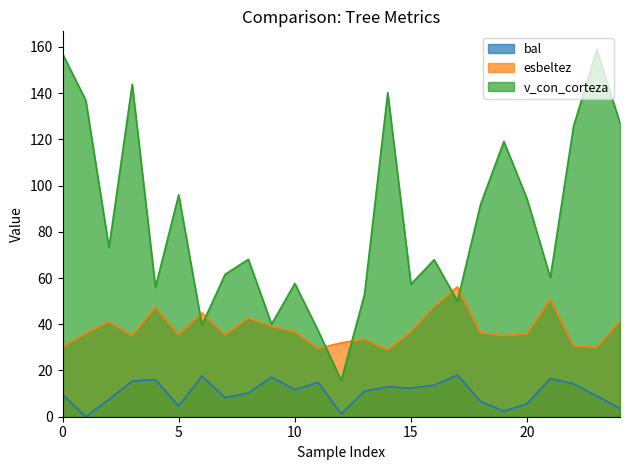

What is the total value across all series at 20?

135.6